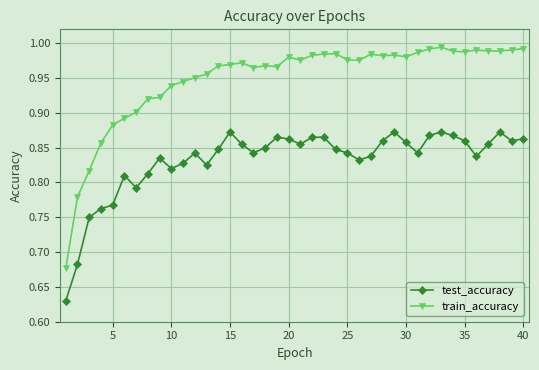

Which series has the largest range (max minus min)?

train_accuracy